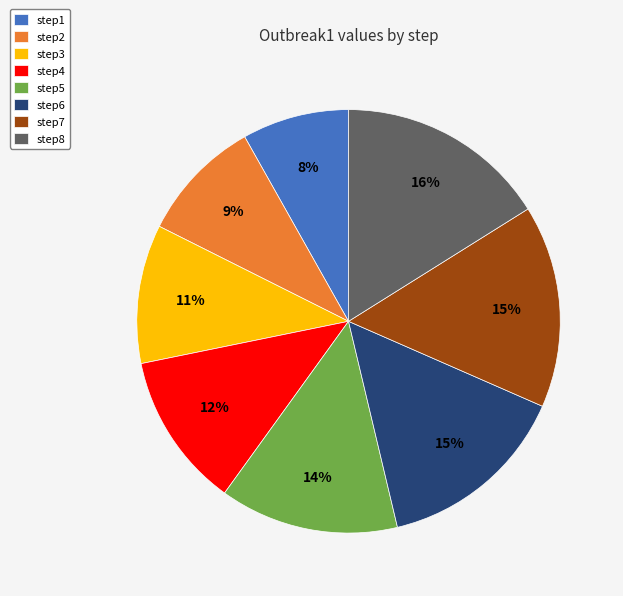

What is the largest slice in the pie chart?

step8